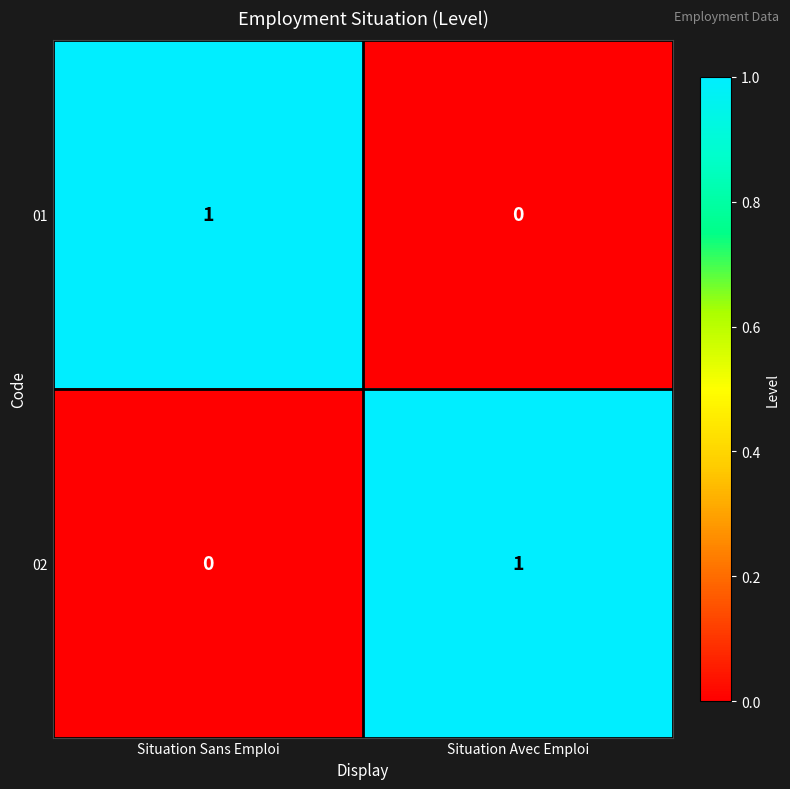

What is the difference between the highest and lowest values at Situation Avec Emploi?

1